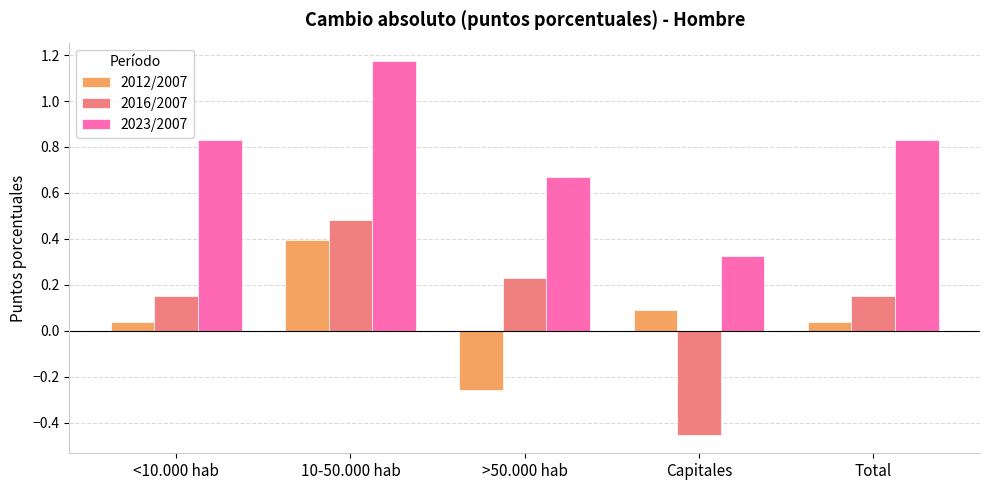

Is it true that 2012/2007 equals 0.1 at Capitales?

True